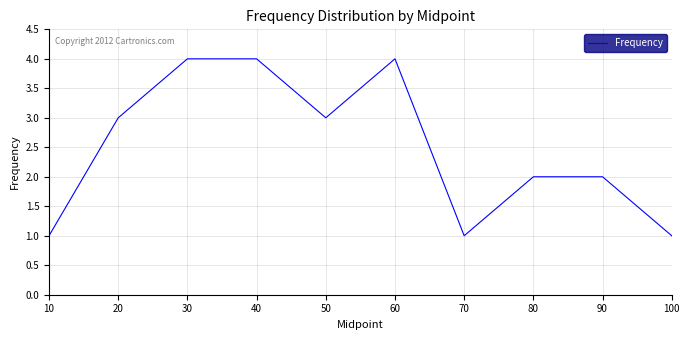

Is this an area chart (filled region under the line)?

No